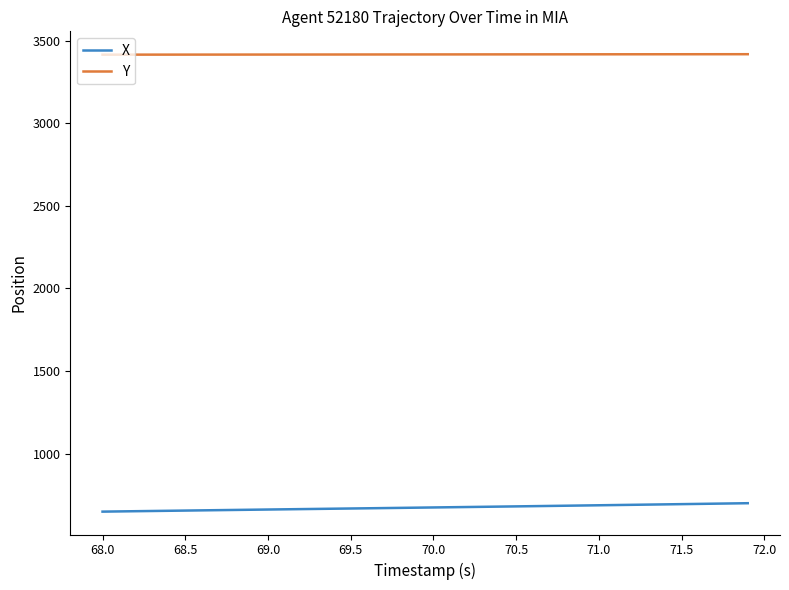

List the series in order of their peak value, lowest first.

X, Y